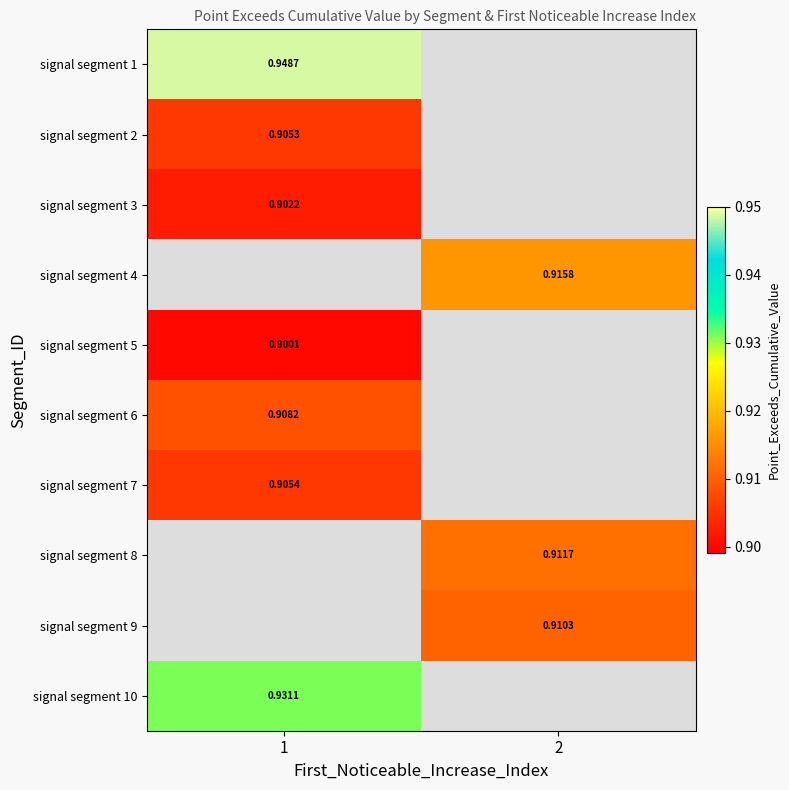

Count the number of categories in the chart.

2